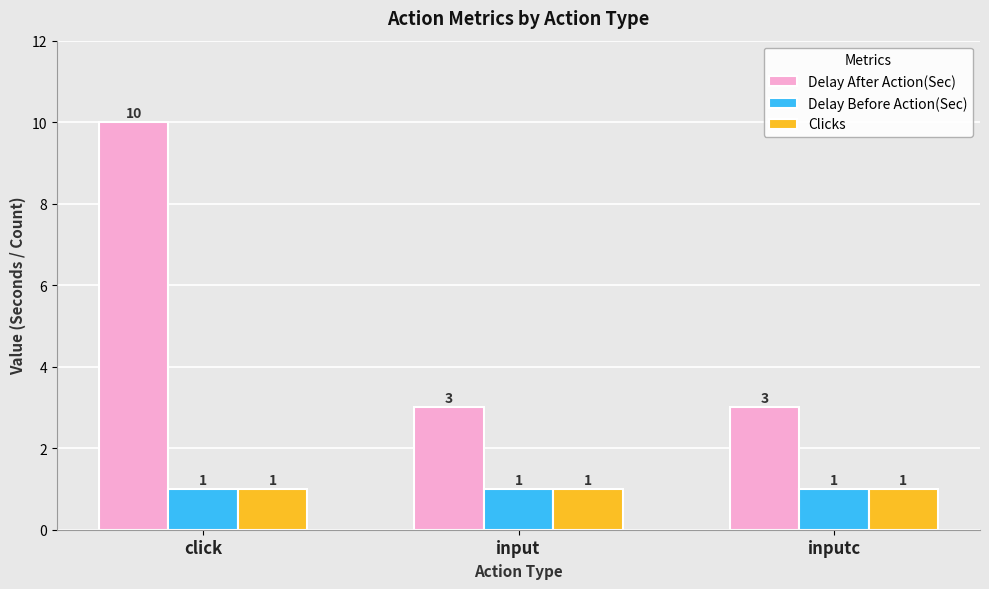

Reading left to right, transcribe all the data shown in this chart.

Delay After Action(Sec): click=10	input=3	inputc=3
Delay Before Action(Sec): click=1	input=1	inputc=1
Clicks: click=1	input=1	inputc=1